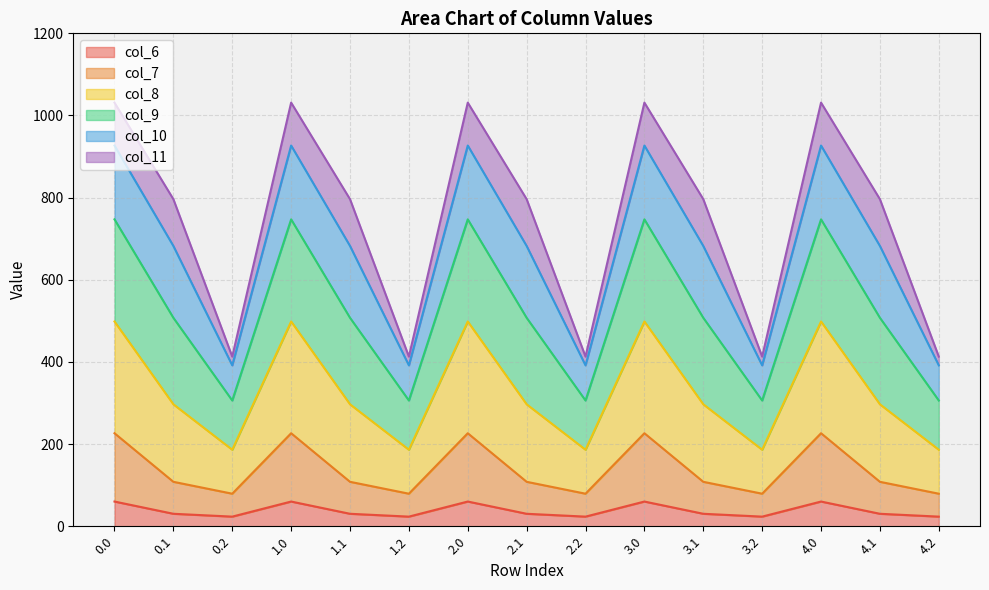

What are all the series names shown in the legend?

col_6, col_7, col_8, col_9, col_10, col_11